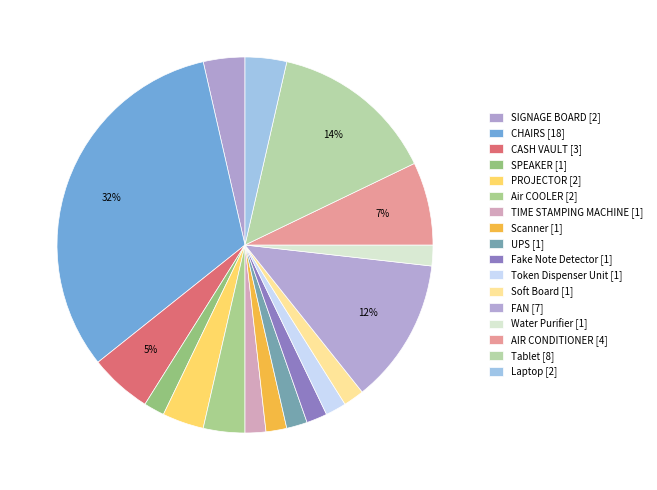

Rank the categories by value from highest to lowest.

CHAIRS, Tablet, FAN, AIR CONDITIONER, CASH VAULT, SIGNAGE BOARD, PROJECTOR, Air COOLER, Laptop, SPEAKER, TIME STAMPING MACHINE, Scanner, UPS, Fake Note Detector, Token Dispenser Unit, Soft Board, Water Purifier